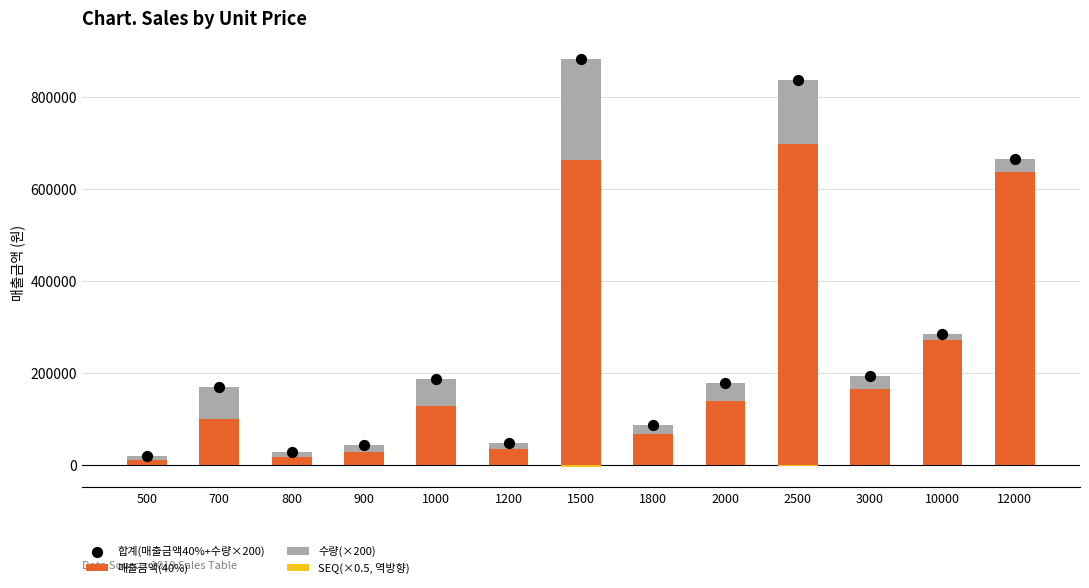

At how many categories does at least one series exceed 648831?

3